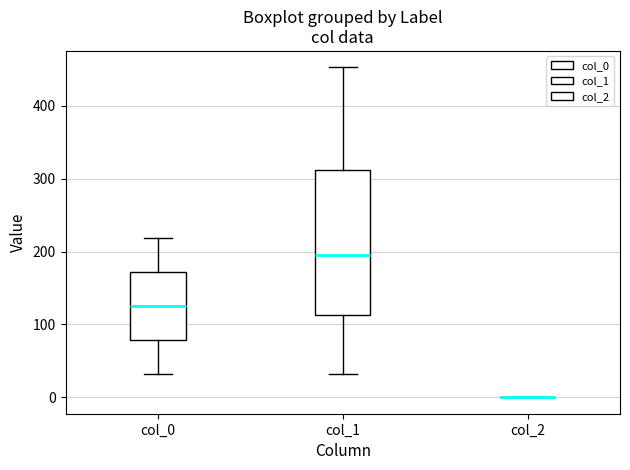

Reading left to right, transcribe this box plot: for each box, give where its median line is, the range the box spans, and where its two whiskers end, as read against the y-axis. The values are not printed on the chart, so give them approximately, as read against the axis.

col_0: median 130, box 80 to 170, whiskers 30 to 220
col_1: median 200, box 110 to 310, whiskers 30 to 450
col_2: box collapsed to a line at 0, whiskers 0 to 0